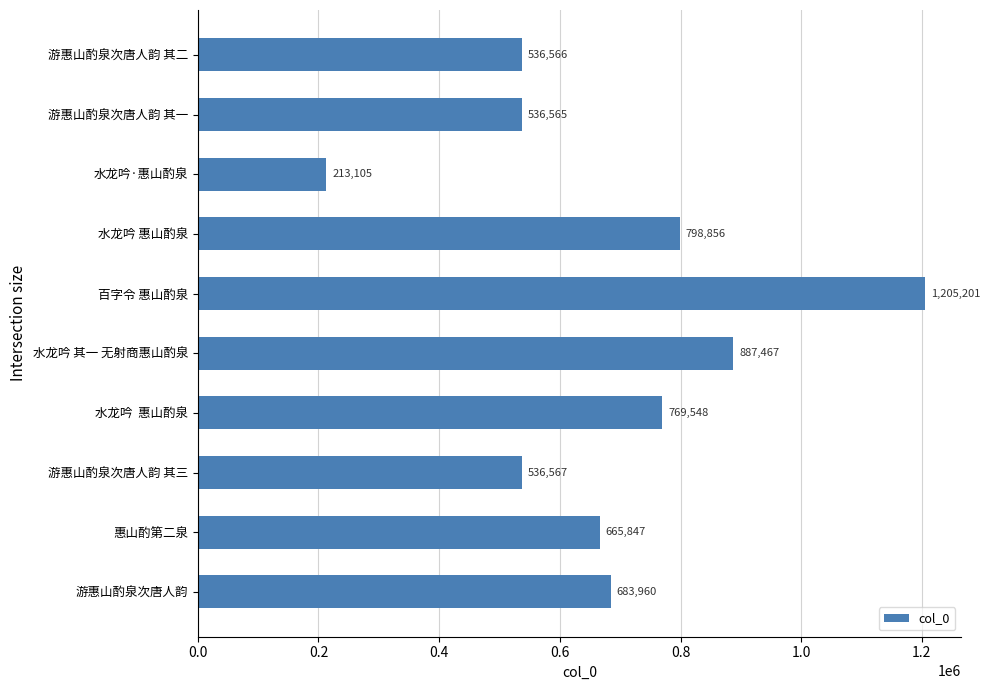

Rank the categories by value from lowest to highest.

水龙吟·惠山酌泉, 游惠山酌泉次唐人韵 其一, 游惠山酌泉次唐人韵 其二, 游惠山酌泉次唐人韵 其三, 惠山酌第二泉, 游惠山酌泉次唐人韵, 水龙吟  惠山酌泉, 水龙吟 惠山酌泉, 水龙吟 其一 无射商惠山酌泉, 百字令 惠山酌泉